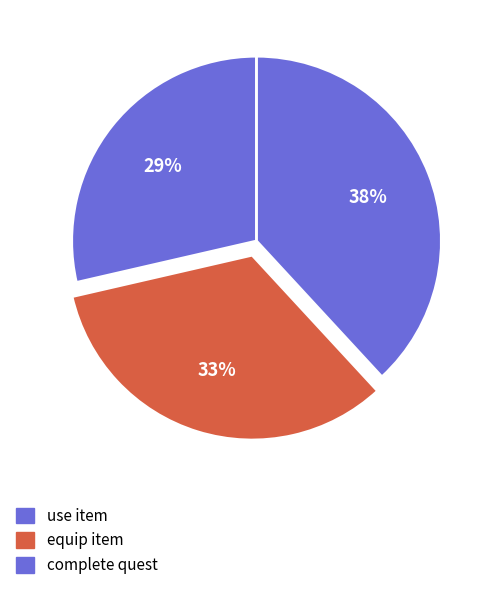

Which slice is the smallest?

use item